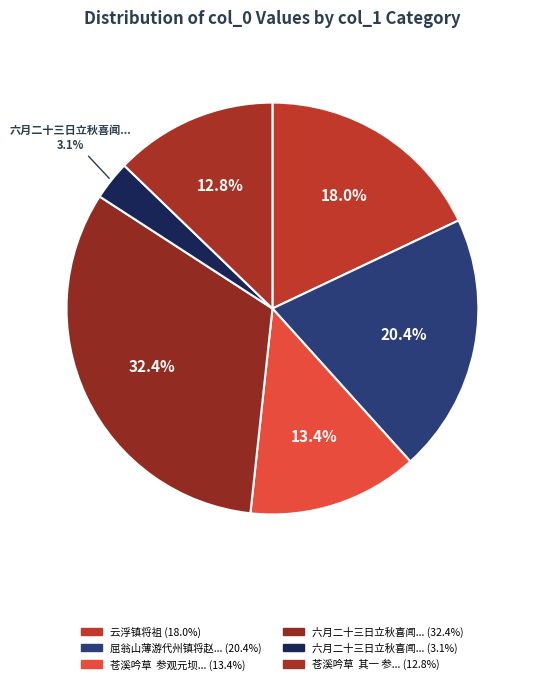

How many slices are in this pie chart?

6